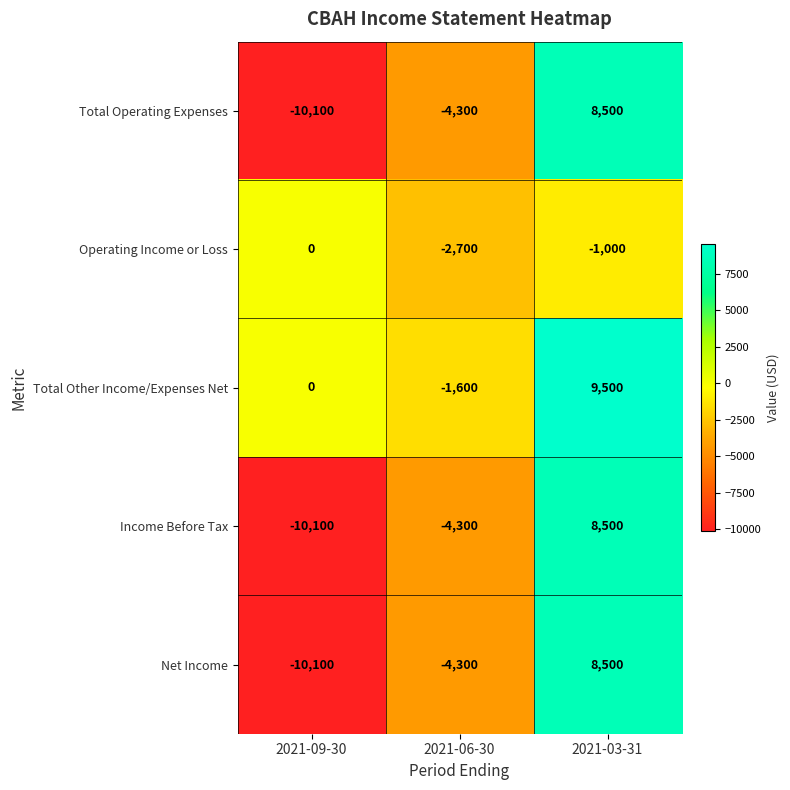

Read the Total Operating Expenses value at 2021-09-30, to the nearest 50.

-10100